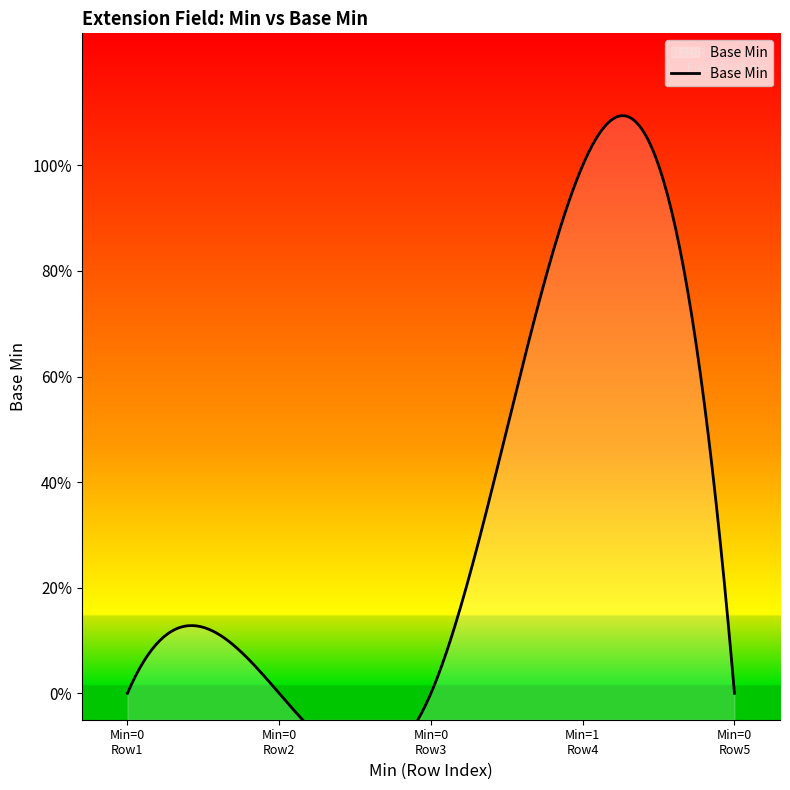

How many points are higher than both their immediate neighbors (excluding endpoints)?

1